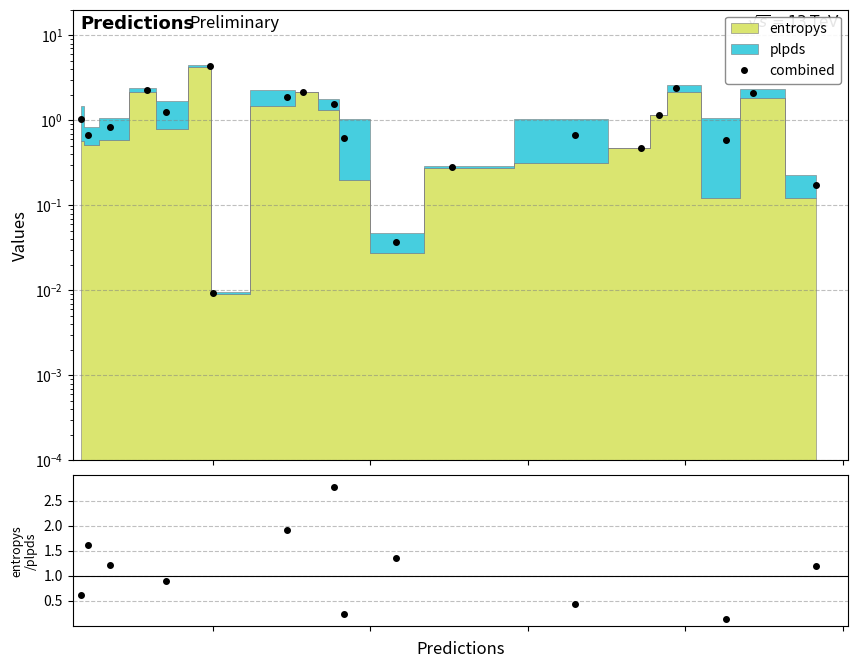

Reading left to right, transcribe all the data shown in this chart.

combined: 1.0	0.7	0.8	2.3	1.2	4.3	0.0	1.9	2.2	1.6	0.6	0.0	0.3	0.7	0.5	1.1	2.4	0.6	2.1	0.2
entropys/plpds: 0.6	1.6	1.2	9.5	0.9	15.3	25.7	1.9	21642.8	2.8	0.2	1.4	15.6	0.4	4760.8	11404.5	4.6	0.1	3.6	1.2